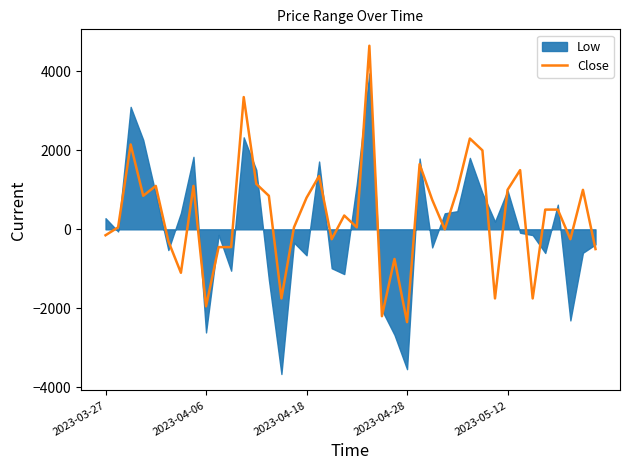

Reading right to left, what are all the values shown in this chart?

-500	1000	-250	500	500	-1750	1500	1000	-1750	2000	2300	1000	0	750	1650	-2350	-750	-2200	4650	50	350	-250	1350	800	50	-1750	850	1150	3350	-450	-450	-1950	1100	-1100	-300	1100	850	2150	50	-150